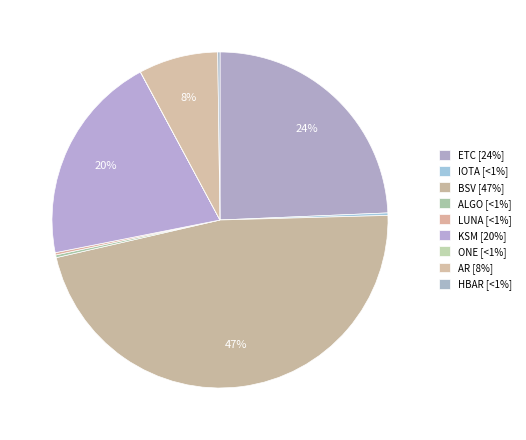

Which category has the biggest portion of the pie?

BSV